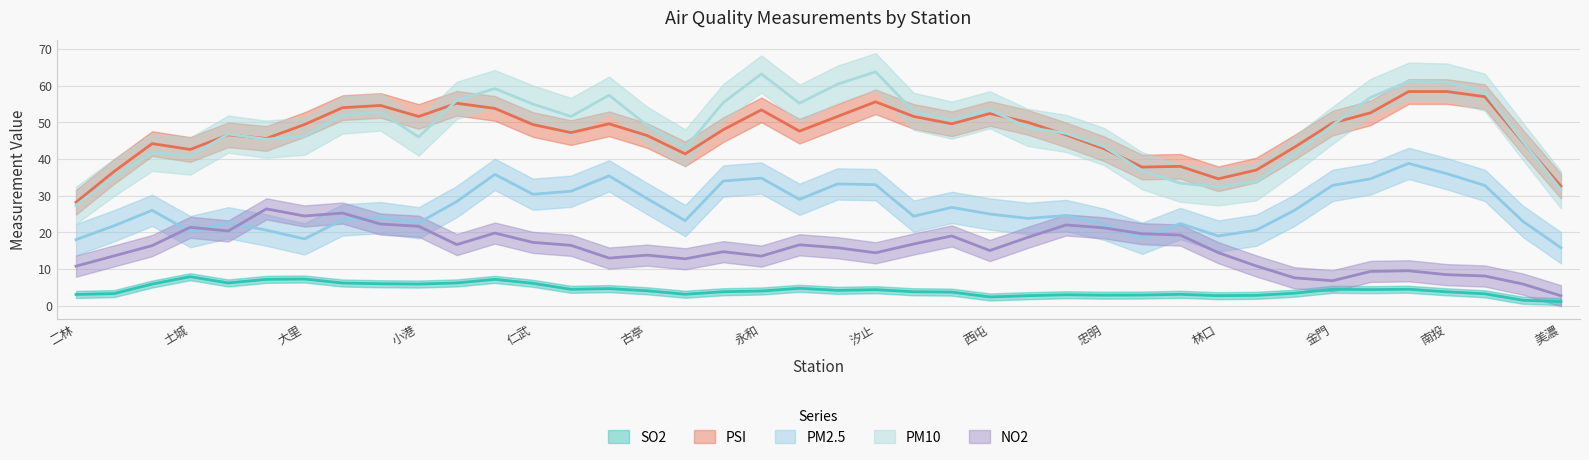

What are all the series names shown in the legend?

SO2, PSI, PM2.5, PM10, NO2